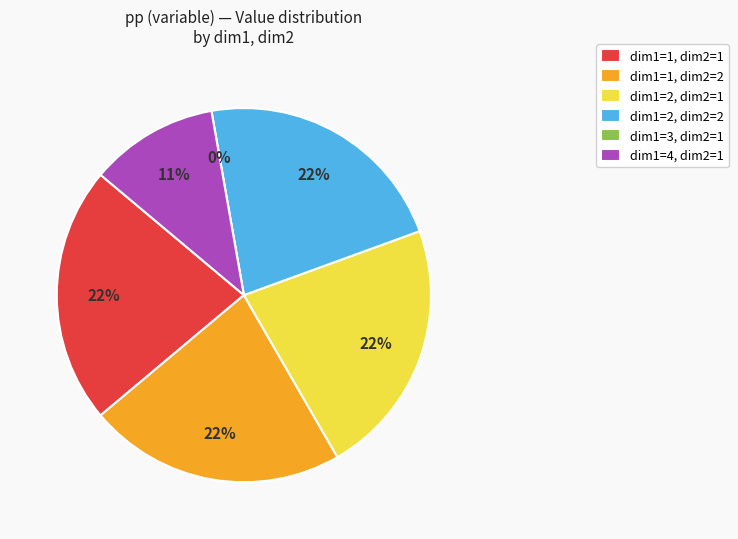

What portion of the pie excludes dim1=2, dim2=2?

77.8%